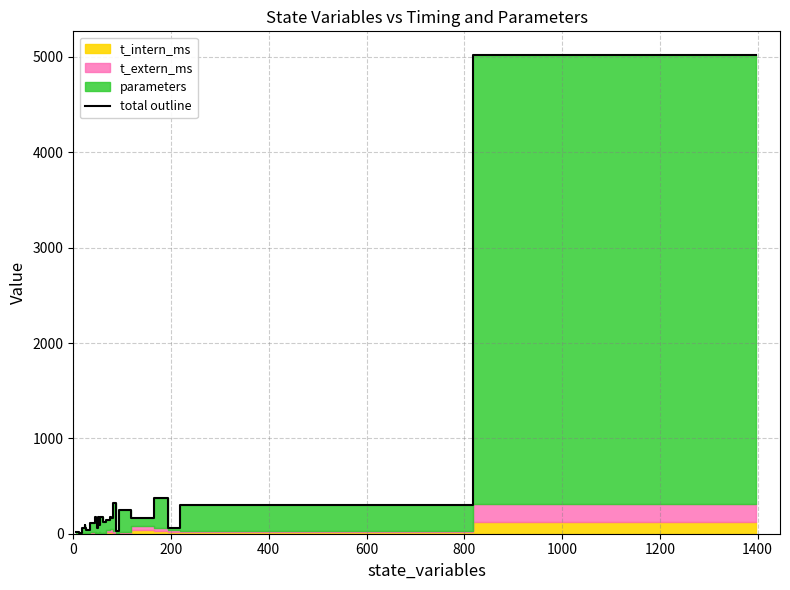

Reading left to right, what are all the values shown in this chart?

16.5	17.4	11.4	60.5	71.8	90.9	62.9	39.8	40.6	108.6	170.1	135.2	142.8	61.9	178.3	90.6	174.4	119.9	141.5	148.8	176.4	160.4	326.3	30.9	252.6	168.6	168.7	373.8	64.5	302.2	5017.5